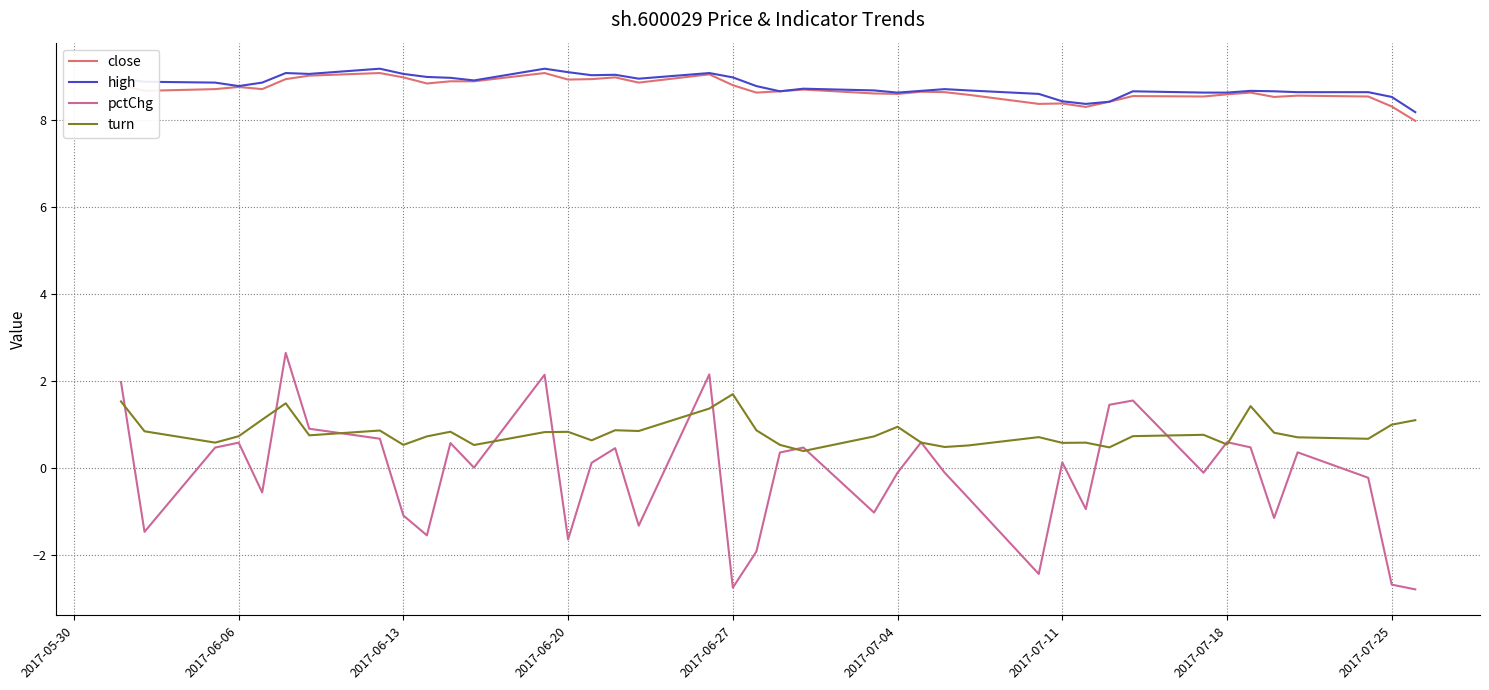

Which series ends up on top after the final intersection of pctChg and turn?

turn